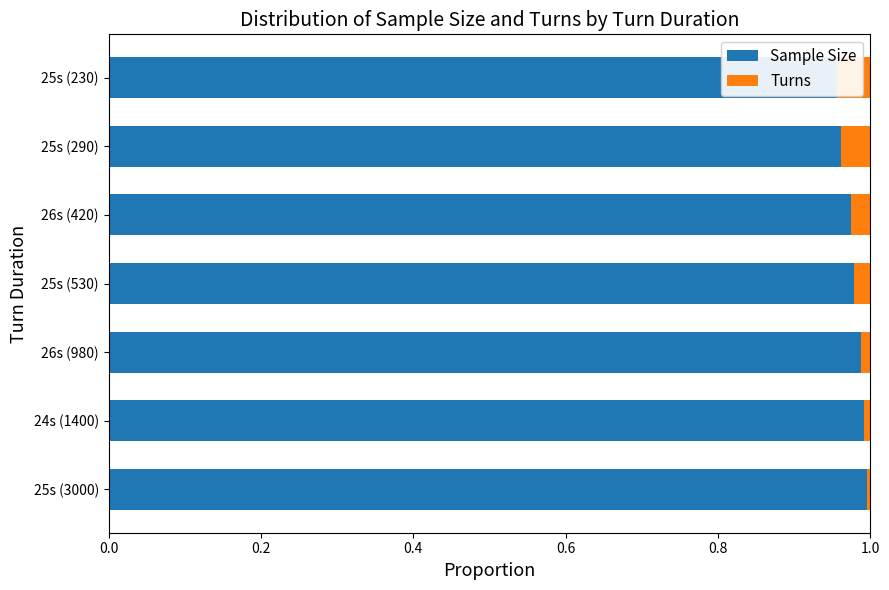

What is the total value across all series at 25s (230)?

1.0